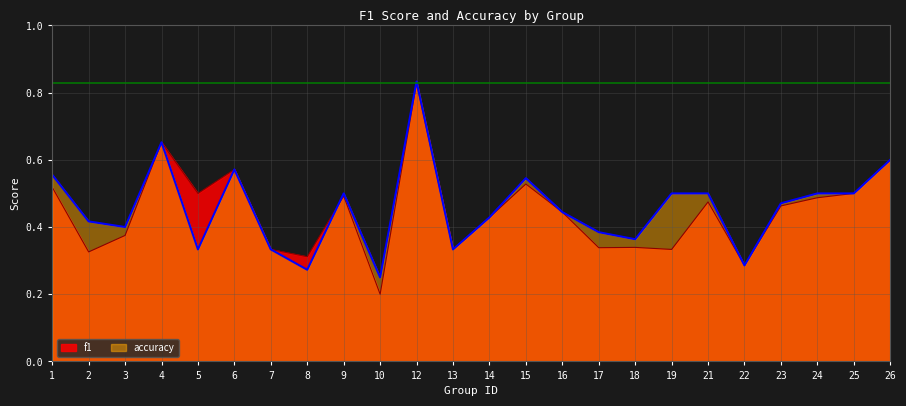

Which category has the highest value in the f1 series?

12